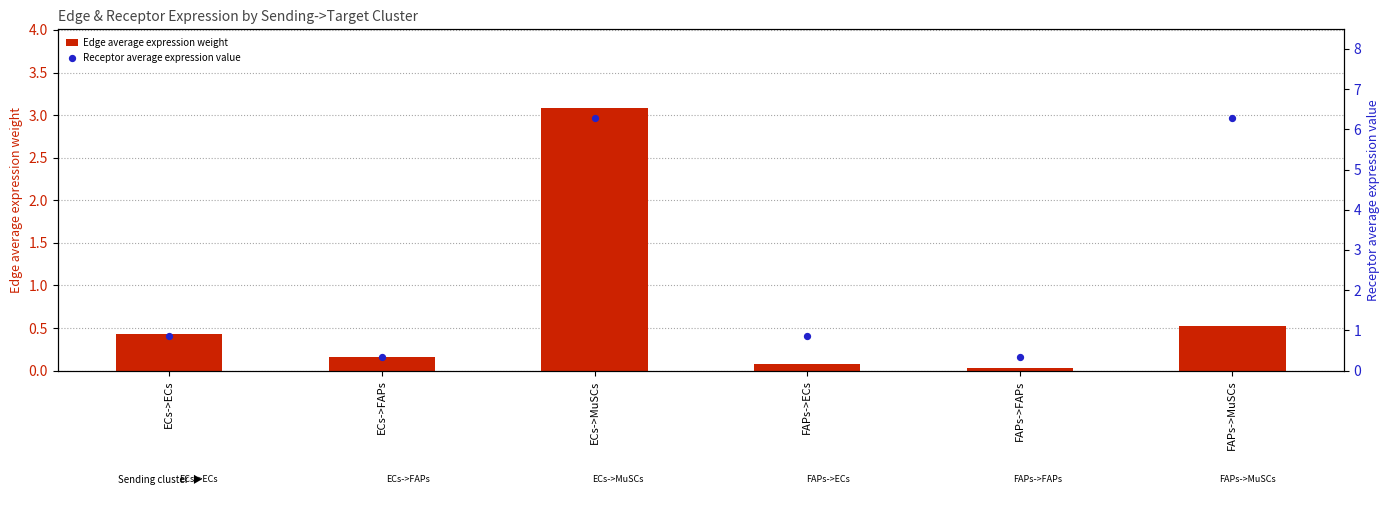

Is the value of Edge average expression weight at ECs->FAPs greater than the value of Receptor average expression value at ECs->FAPs?

No